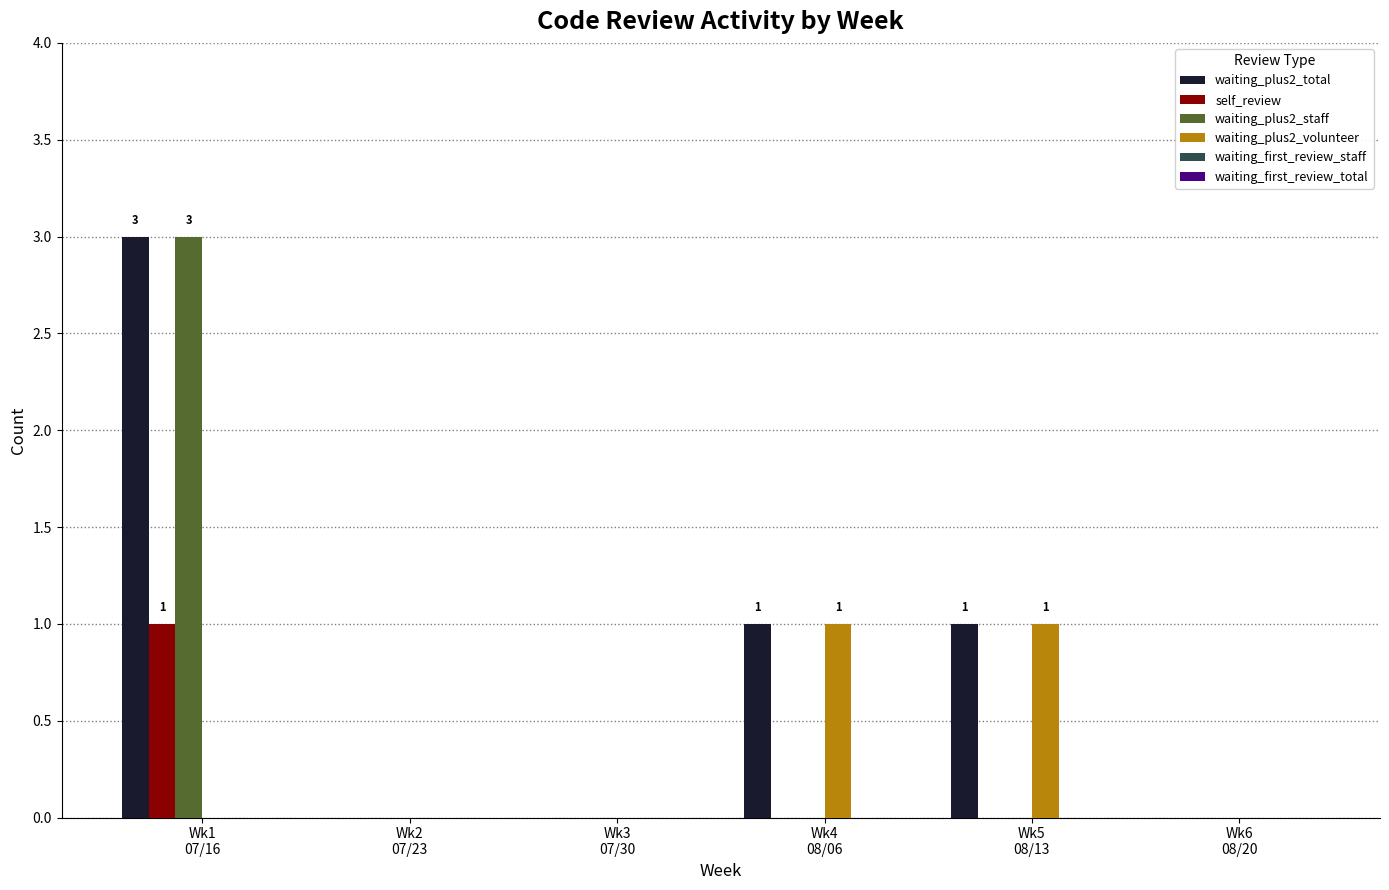

Which series has the largest total across all categories?

waiting_plus2_total